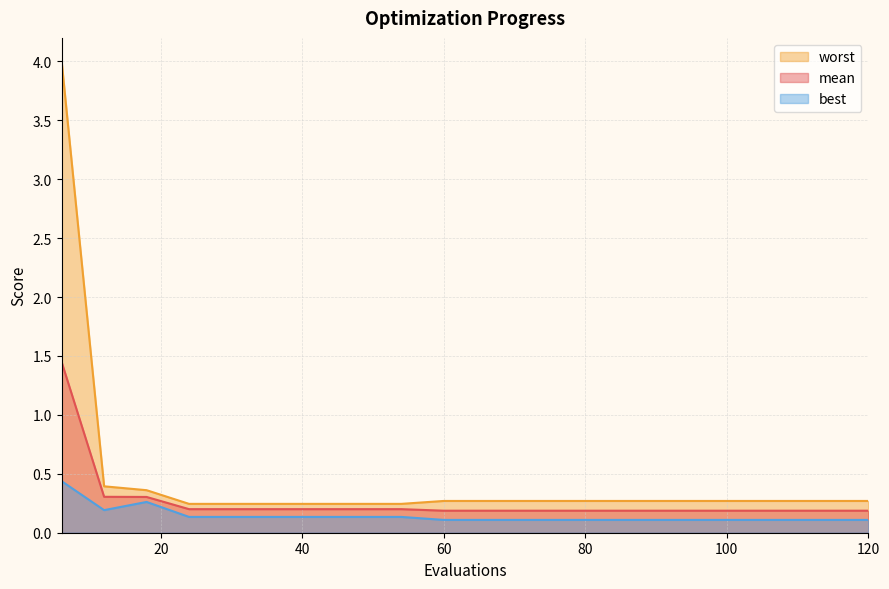

What are all the series names shown in the legend?

worst, mean, best